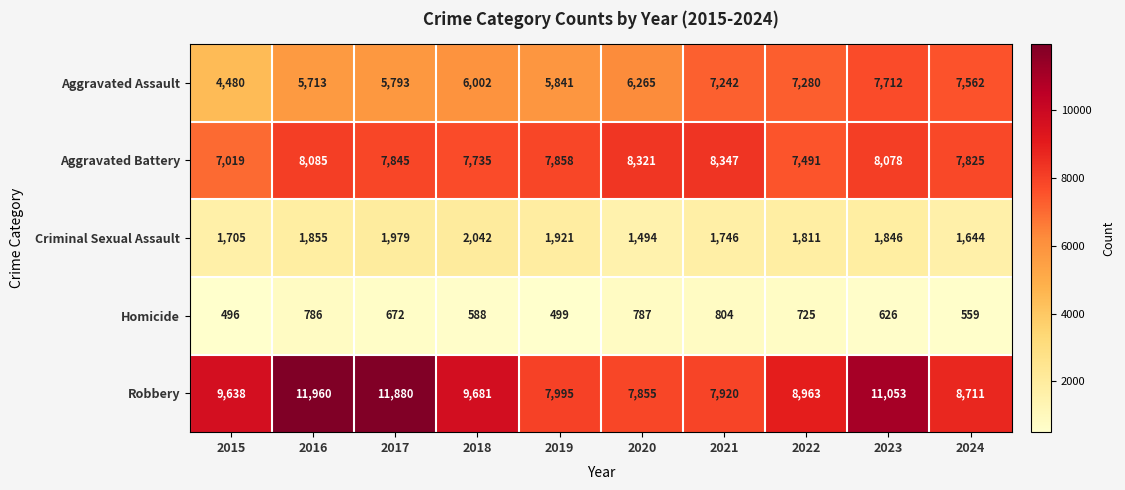

At which category does the chart reach its peak across all series?

2016